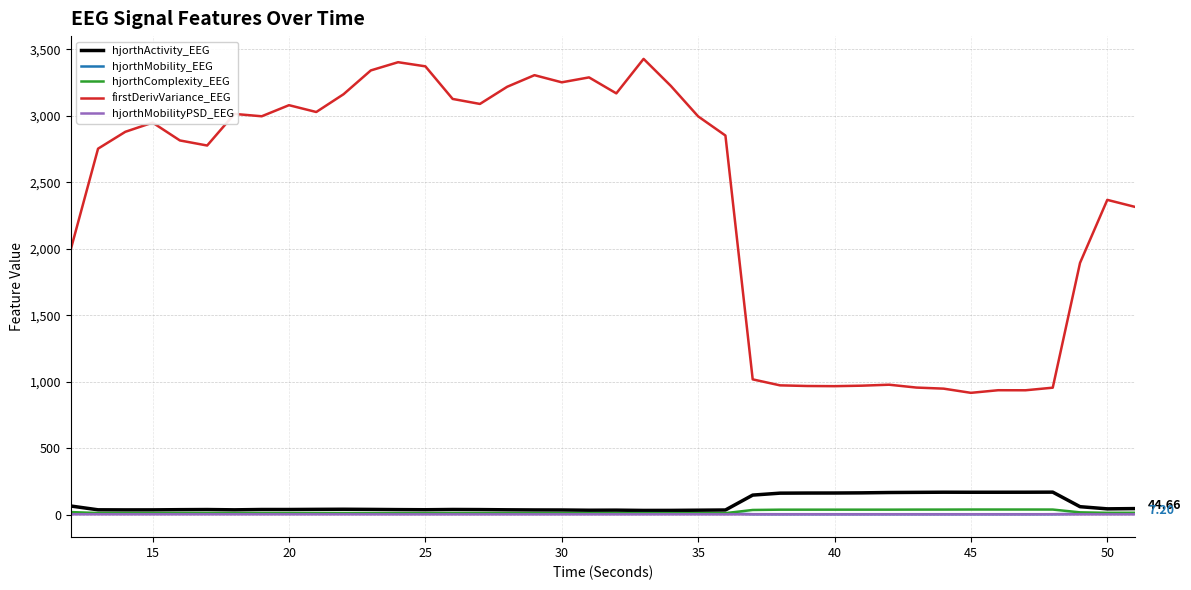

Which series has the largest total across all categories?

firstDerivVariance_EEG